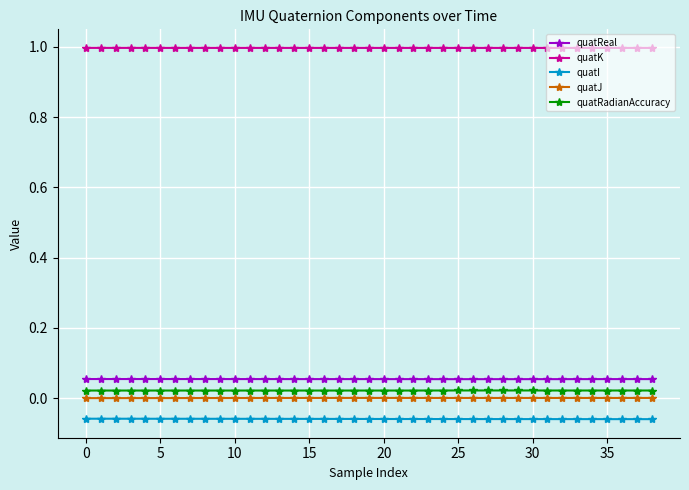

True or false: quatI and quatReal cross at least once.

False